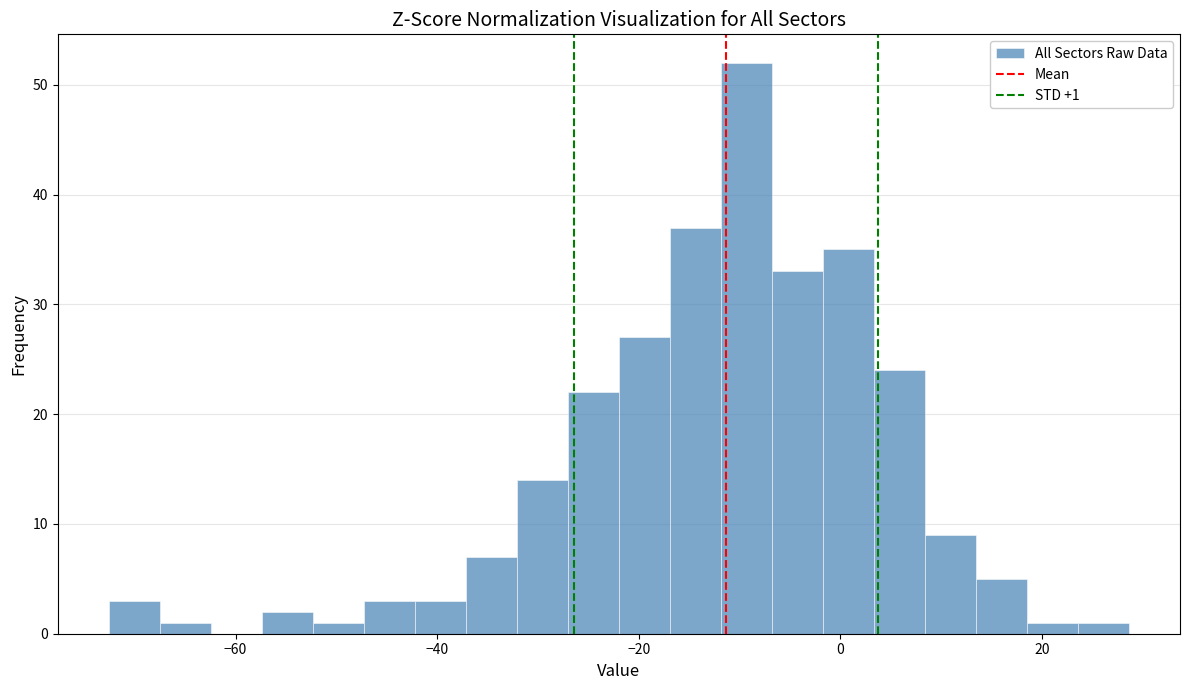

Around what value on the x-axis is the tallest bar? Give the approximate position of its centre, as read against the axis.

-10